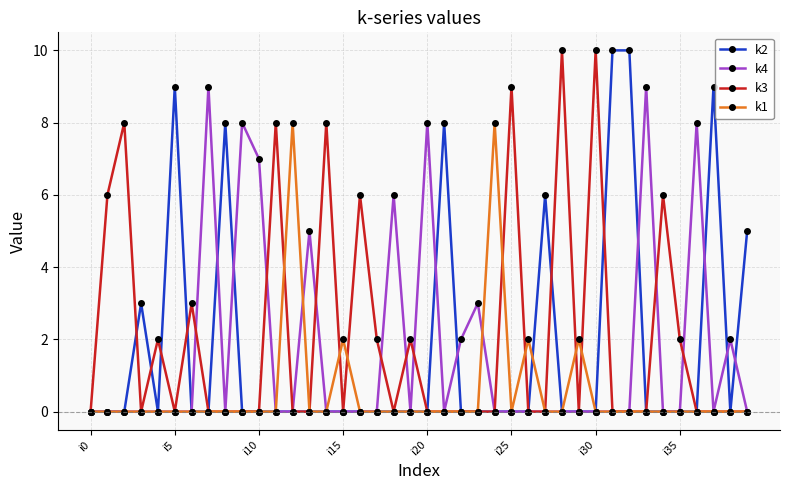

What is the maximum value shown in the chart?

10